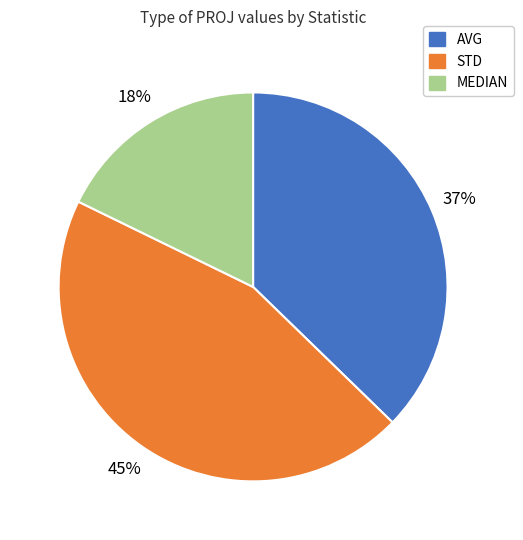

To the nearest percent, what portion does AVG represent?

37%